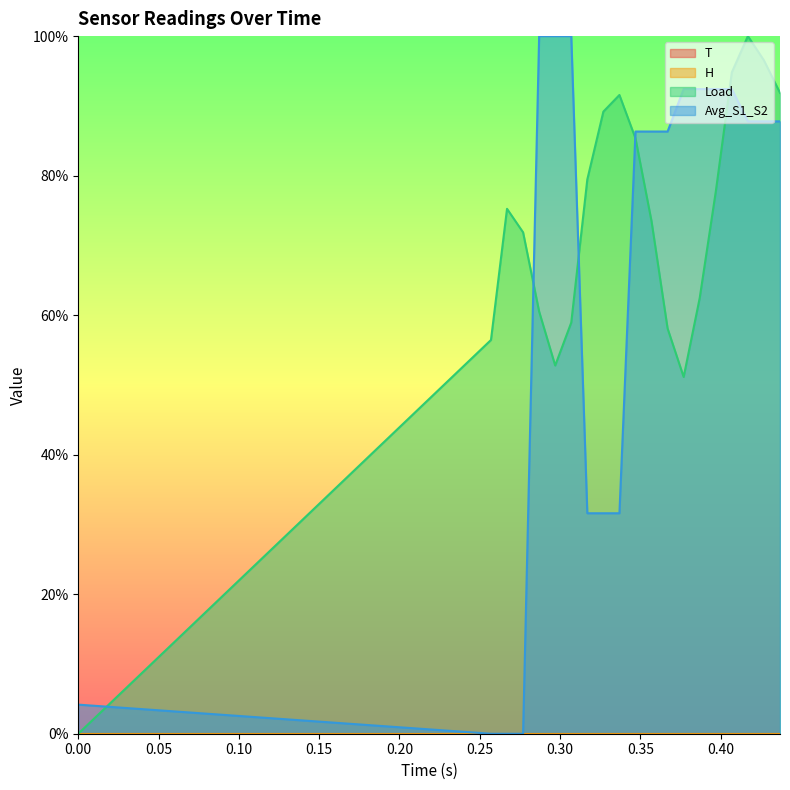

What is the difference between the Load values at 0 and 0.437?

91.9